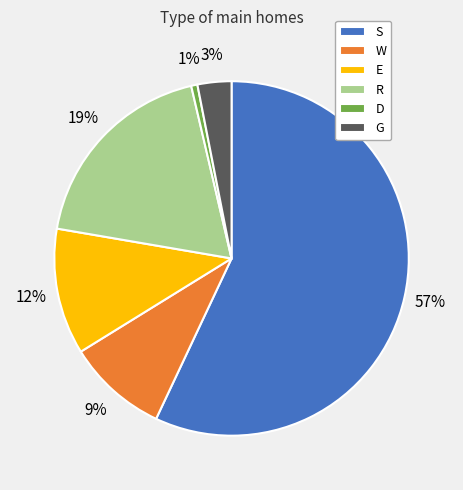

To the nearest percent, what is the average slice percentage?

17%